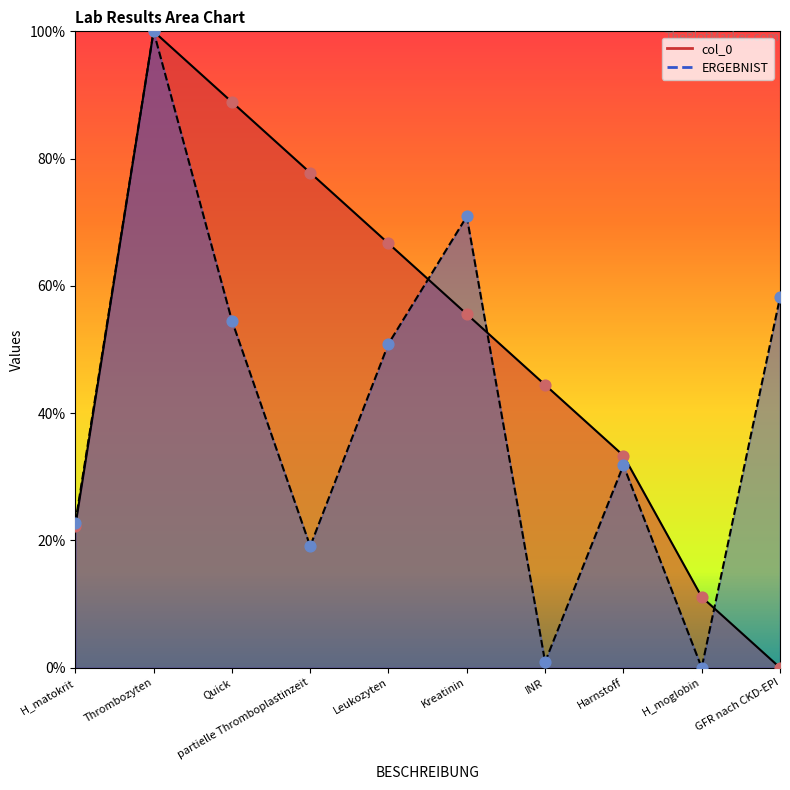

Is the value of col_0 at Quick greater than the value of ERGEBNIST at Leukozyten?

Yes